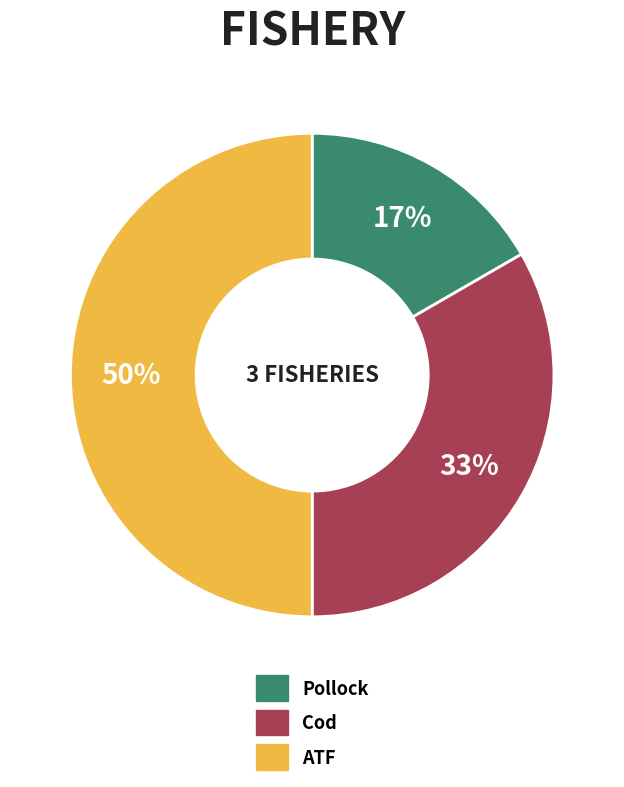

What is the ratio of the value at Pollock to the value at ATF?

0.3